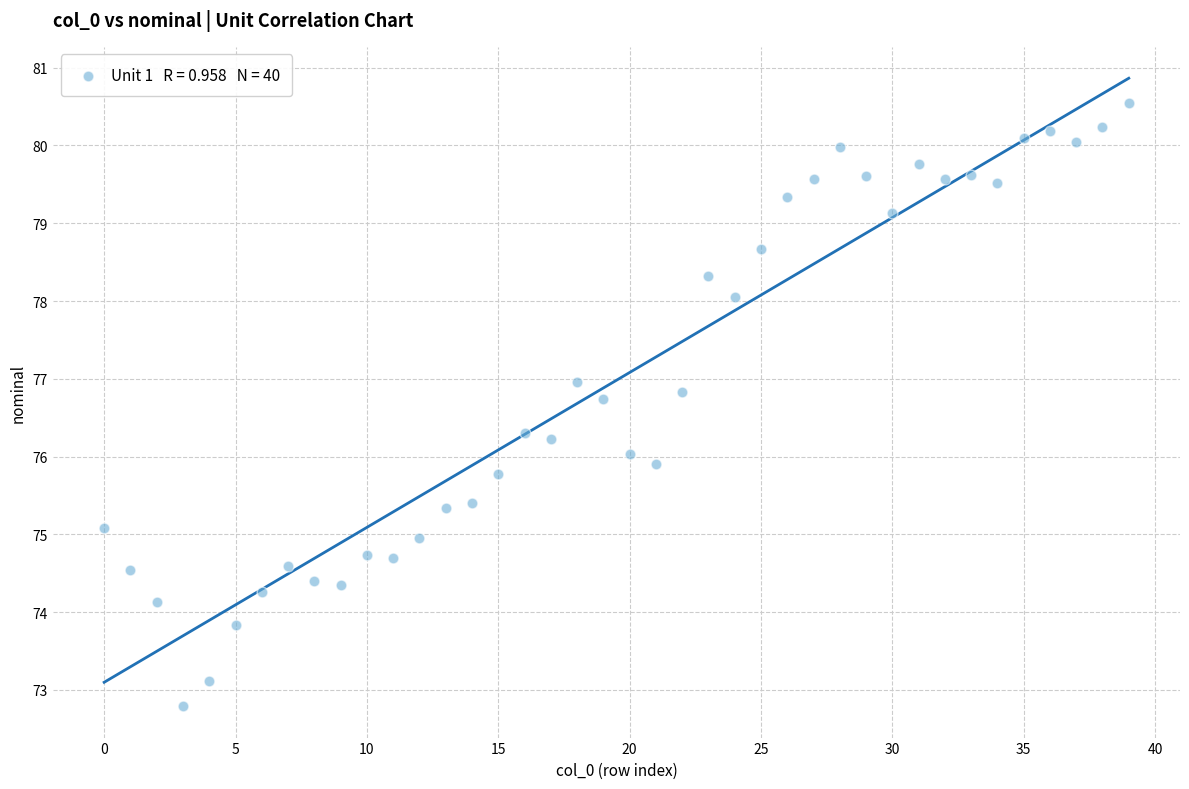

What is the range of Y values (max minus min)?

7.8